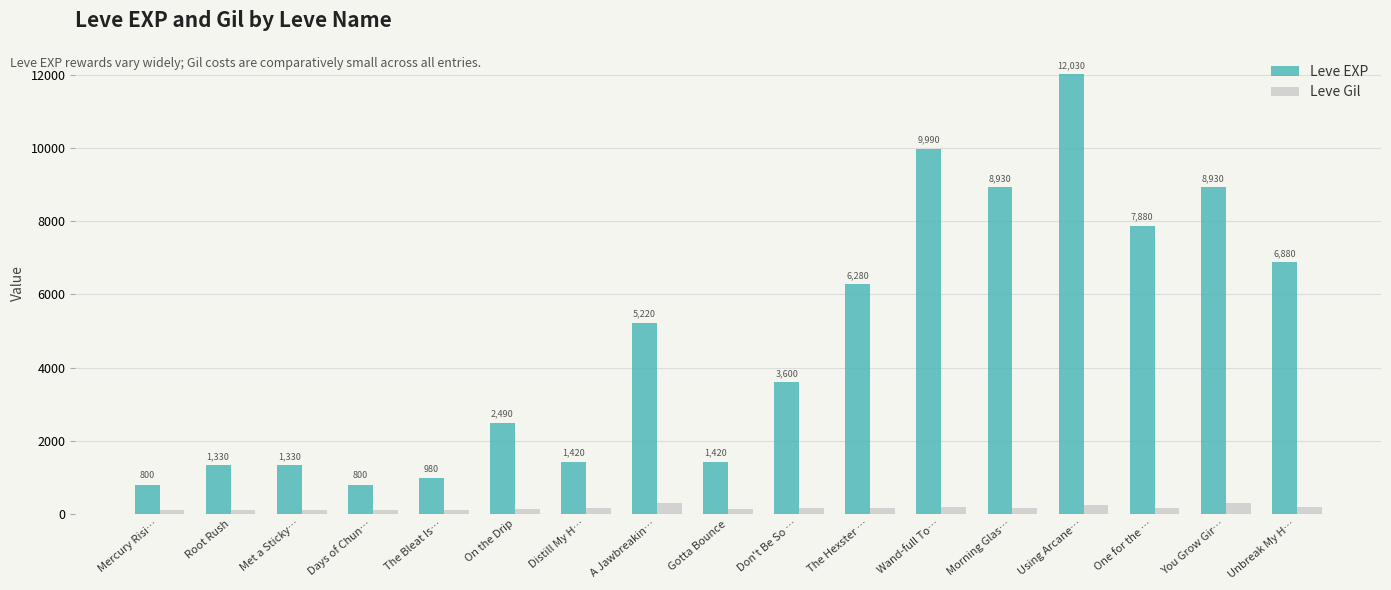

What are all the series names shown in the legend?

Leve EXP, Leve Gil